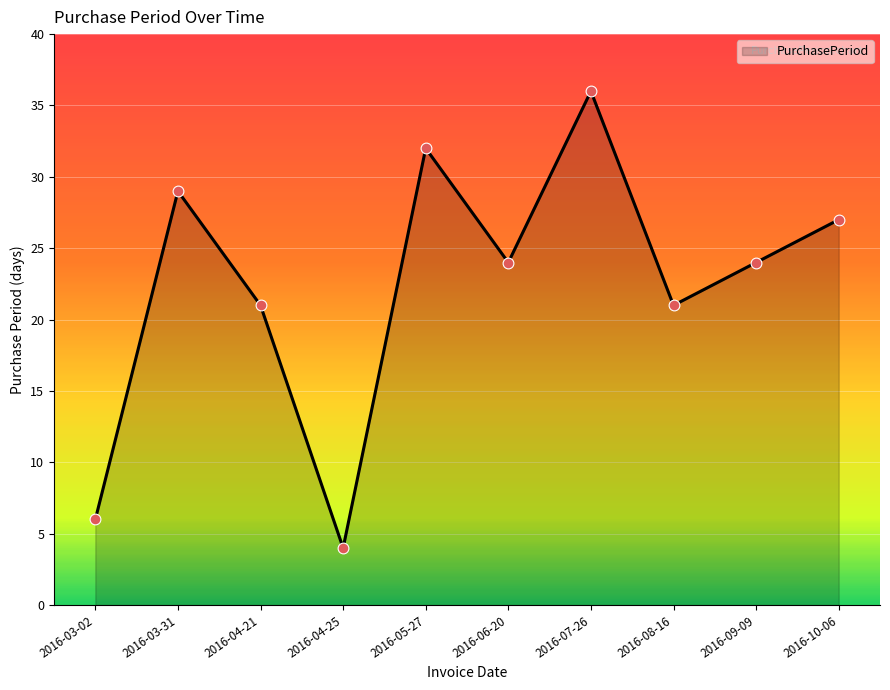

What is the ratio of the value at 2016-04-25 to the value at 2016-09-09?

0.2